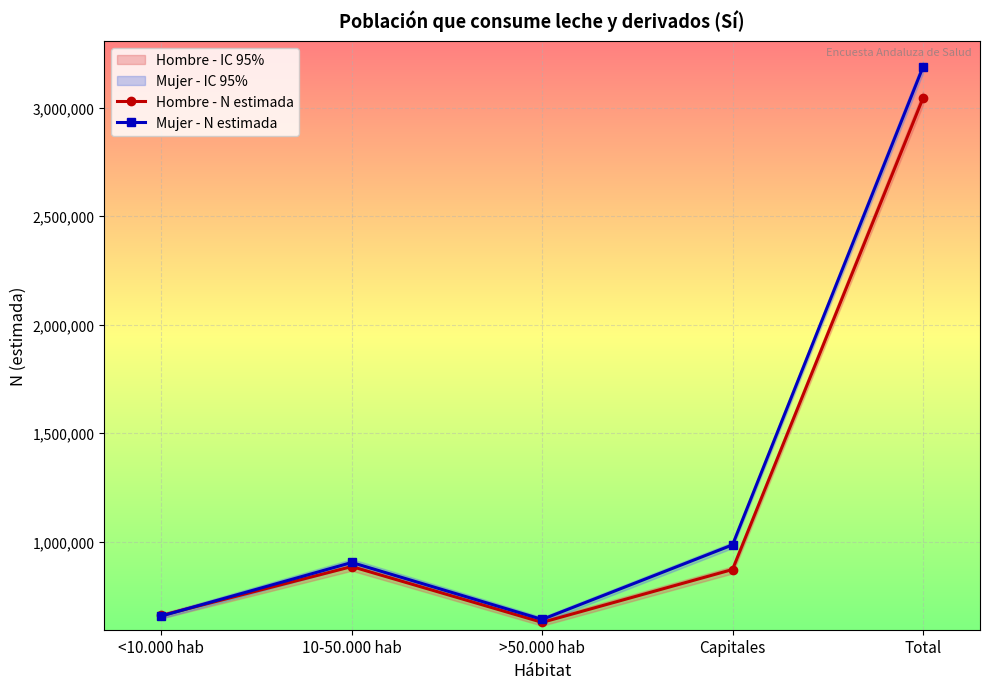

The value of Hombre - N estimada at <10.000 hab is 659243. True or false?

True